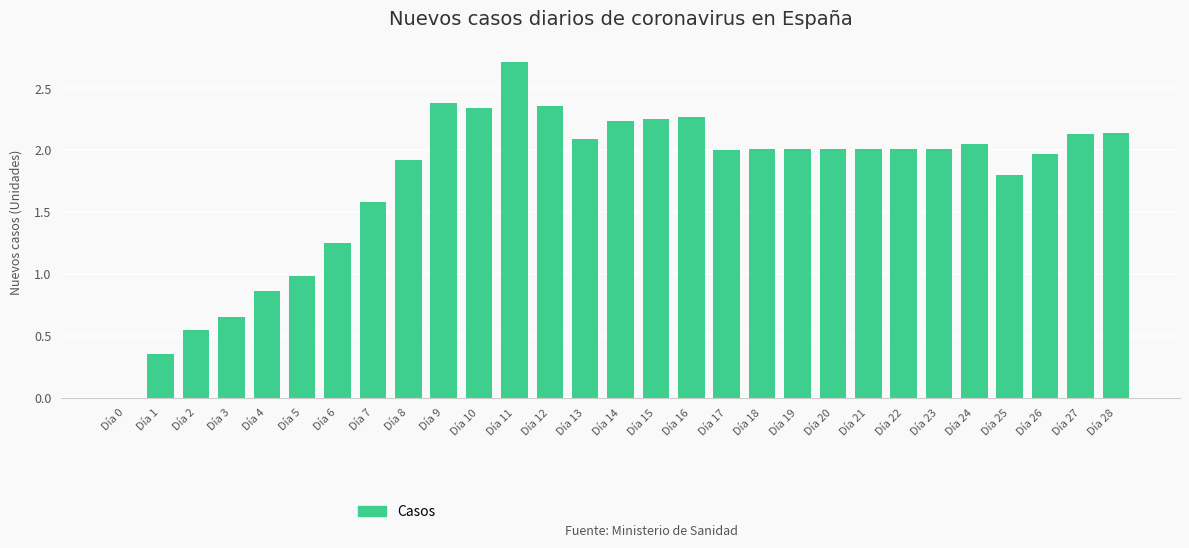

What value does the data have at Día 7?

1.6